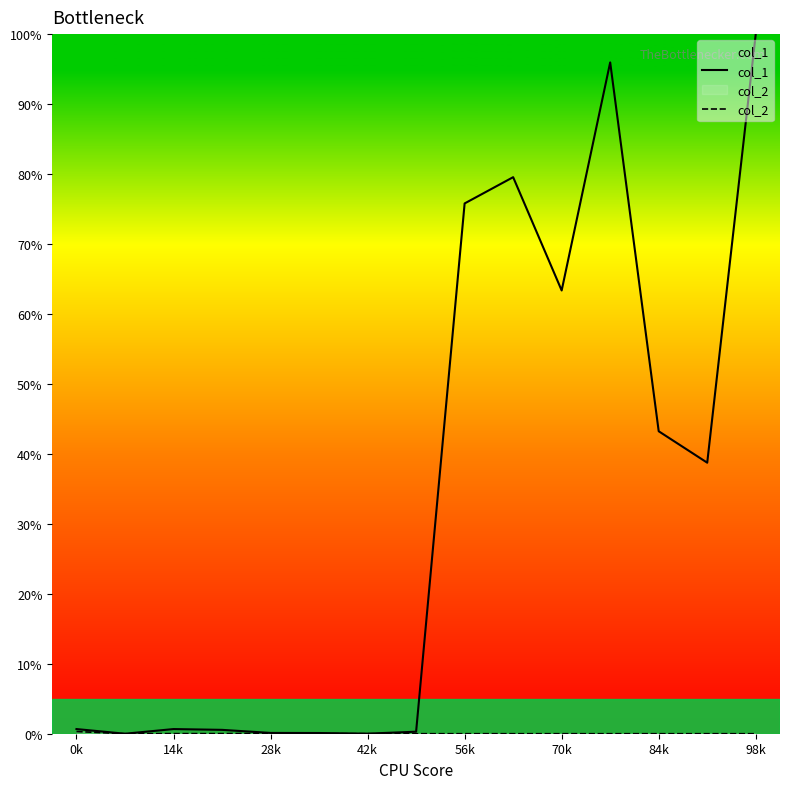

Count the number of categories in the chart.

15